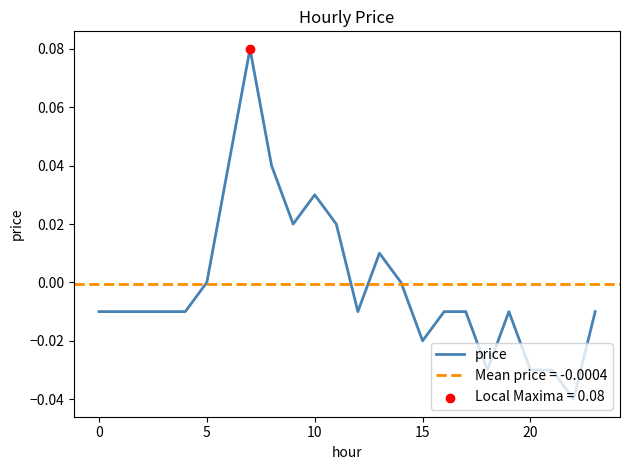

Between 10 and 20, which is larger?

10